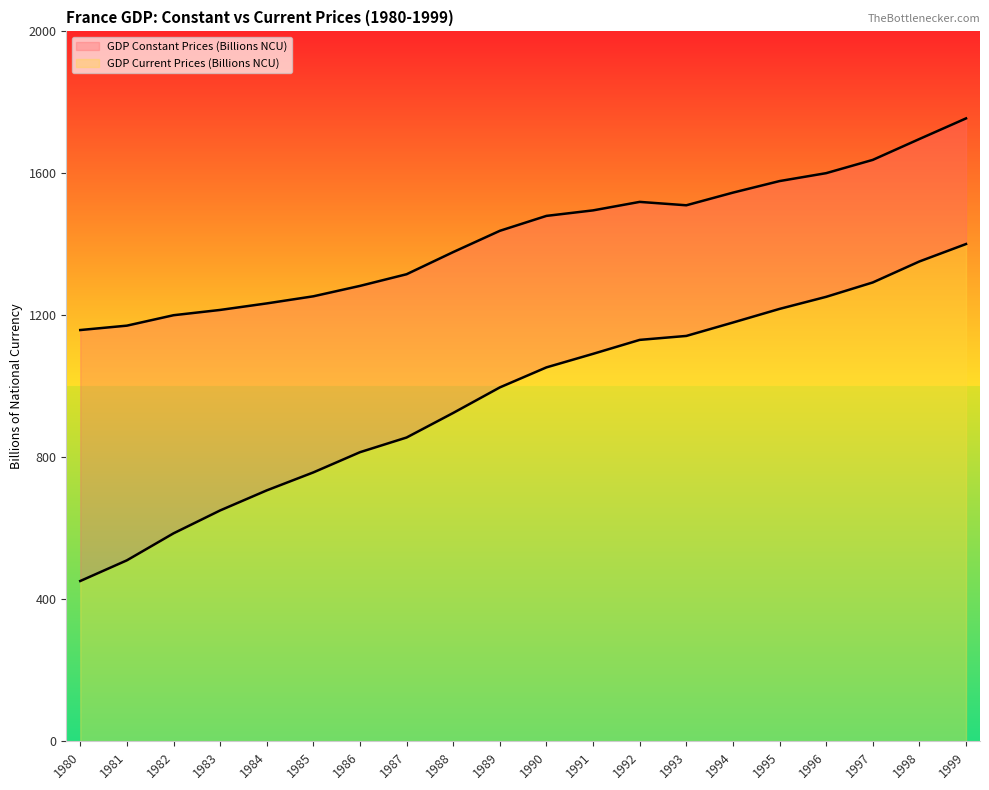

At 1991, list the series in order from smallest to largest.

GDP Current Prices (Billions NCU), GDP Constant Prices (Billions NCU)